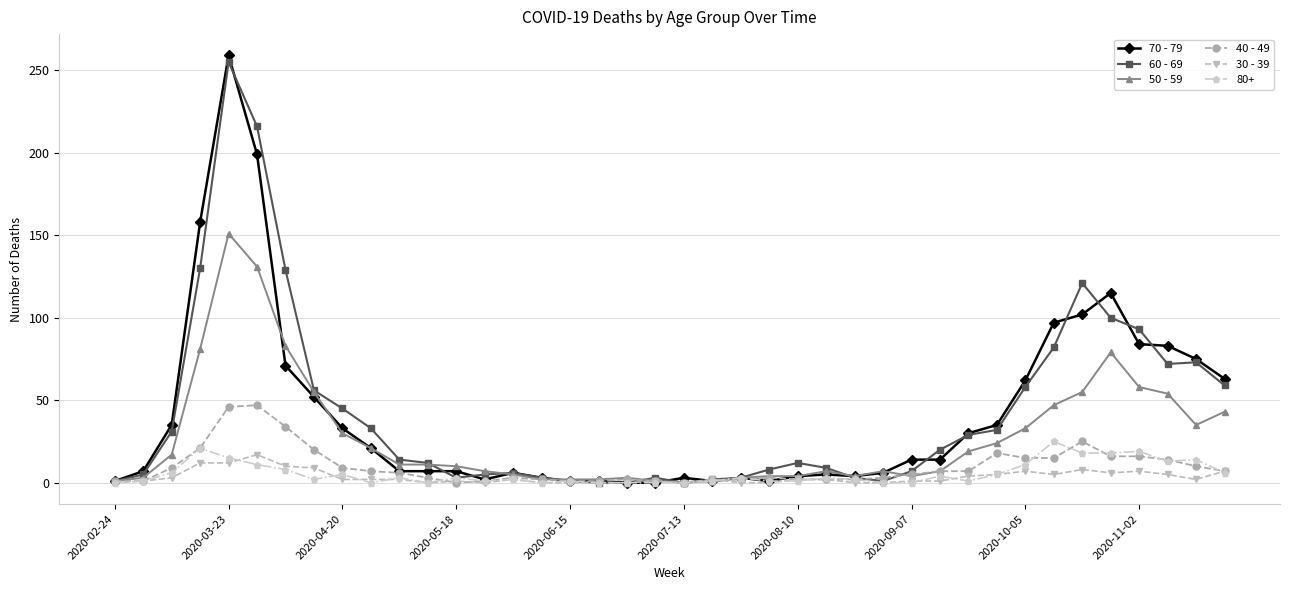

Rank the series by their maximum value, from highest to lowest.

70 - 79, 60 - 69, 50 - 59, 40 - 49, 80+, 30 - 39